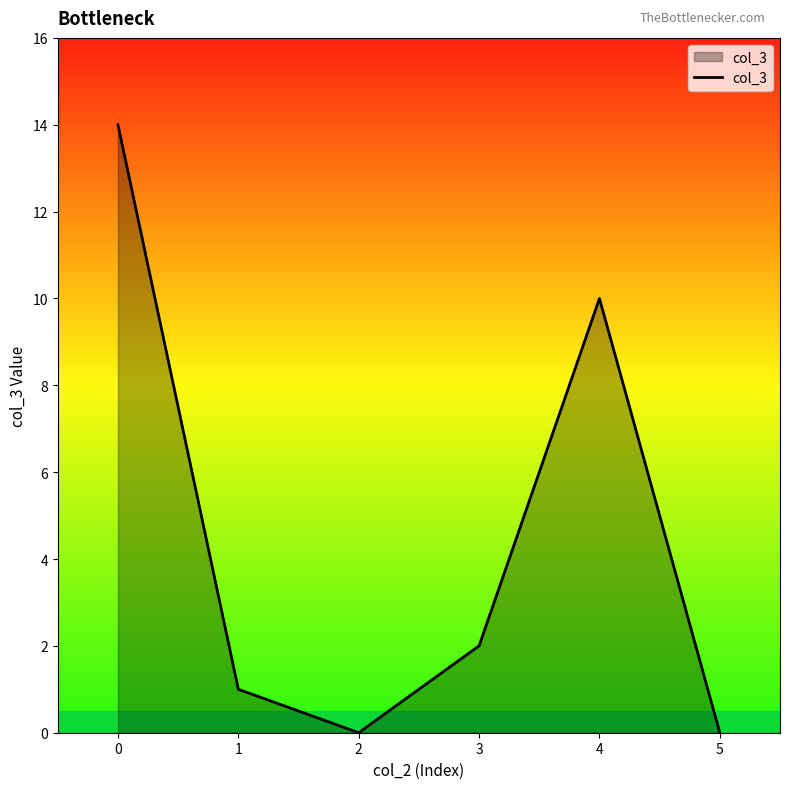

At which label is the value closest to 7?

4